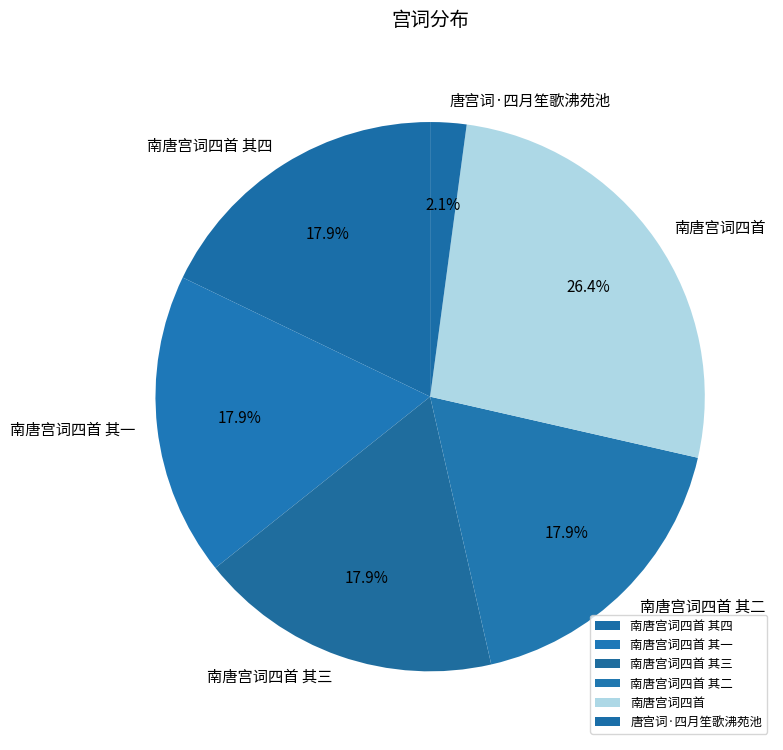

What is the ratio of the value at 南唐宫词四首 其三 to the value at 南唐宫词四首 其二?

1.0